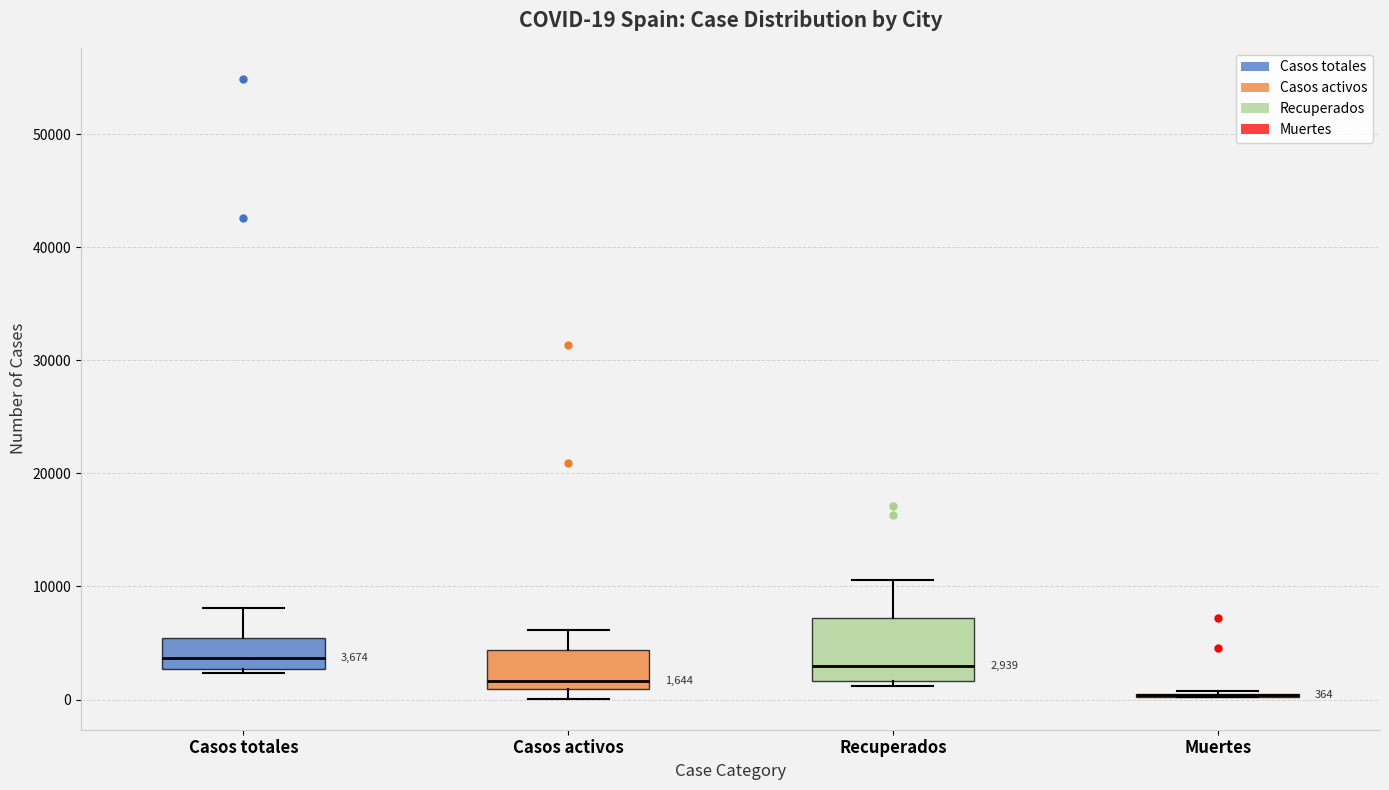

Which box is the tallest, from its lower edge to its upper edge?

Recuperados